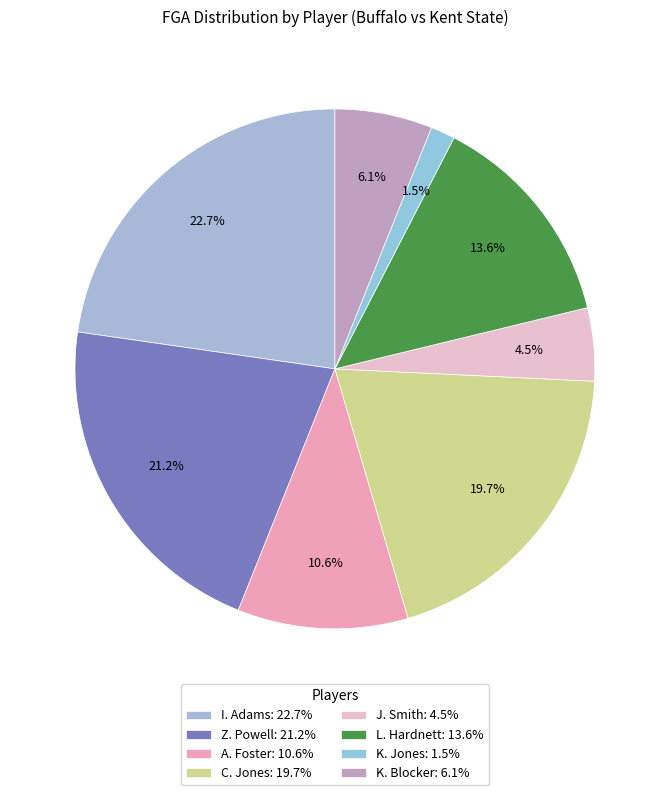

Rank the categories by value from lowest to highest.

K. Jones: 1.5%, J. Smith: 4.5%, K. Blocker: 6.1%, A. Foster: 10.6%, L. Hardnett: 13.6%, C. Jones: 19.7%, Z. Powell: 21.2%, I. Adams: 22.7%